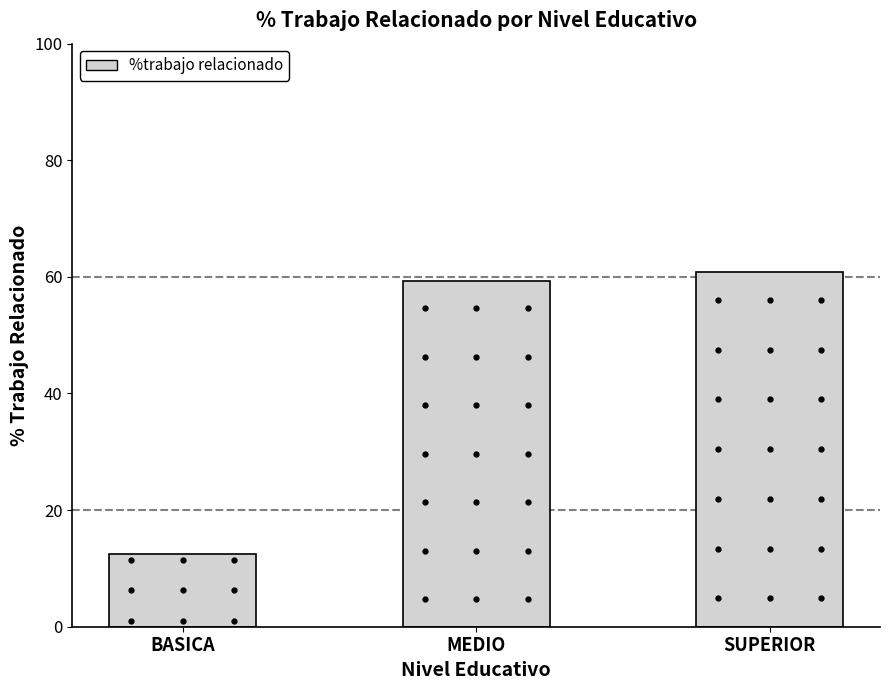

List the labels in order of value, smallest first.

BASICA, MEDIO, SUPERIOR